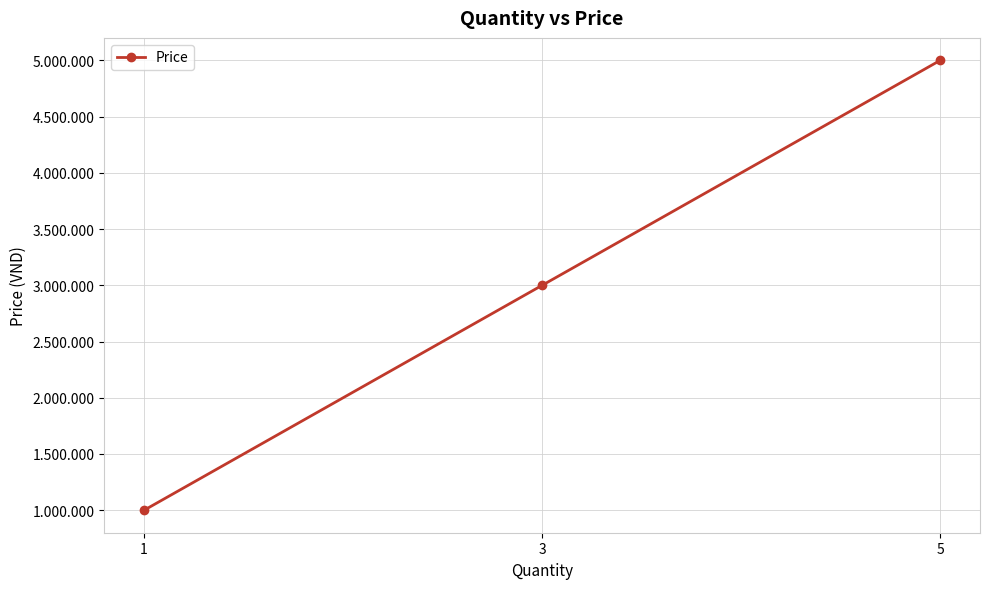

What is the difference between the maximum and minimum values?

4000000